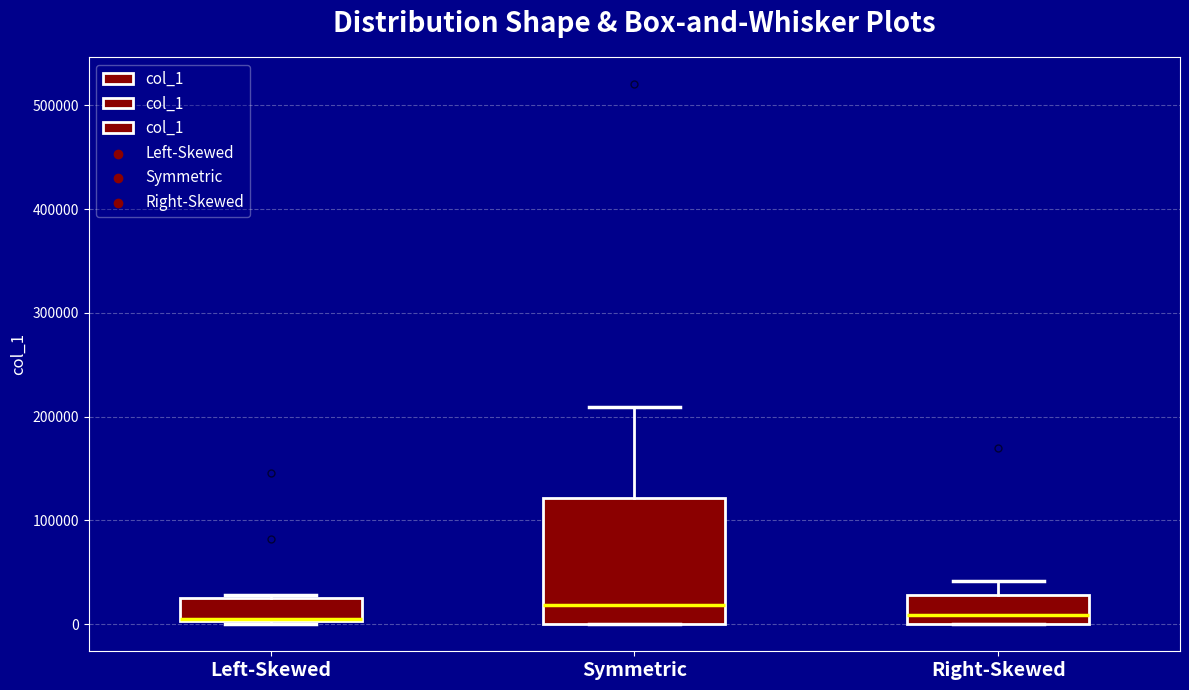

Which box has the highest median line?

Symmetric